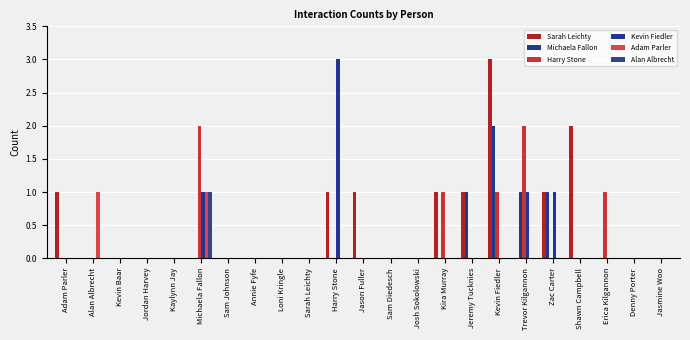

How many Harry Stone values are between 0 and 1?

21